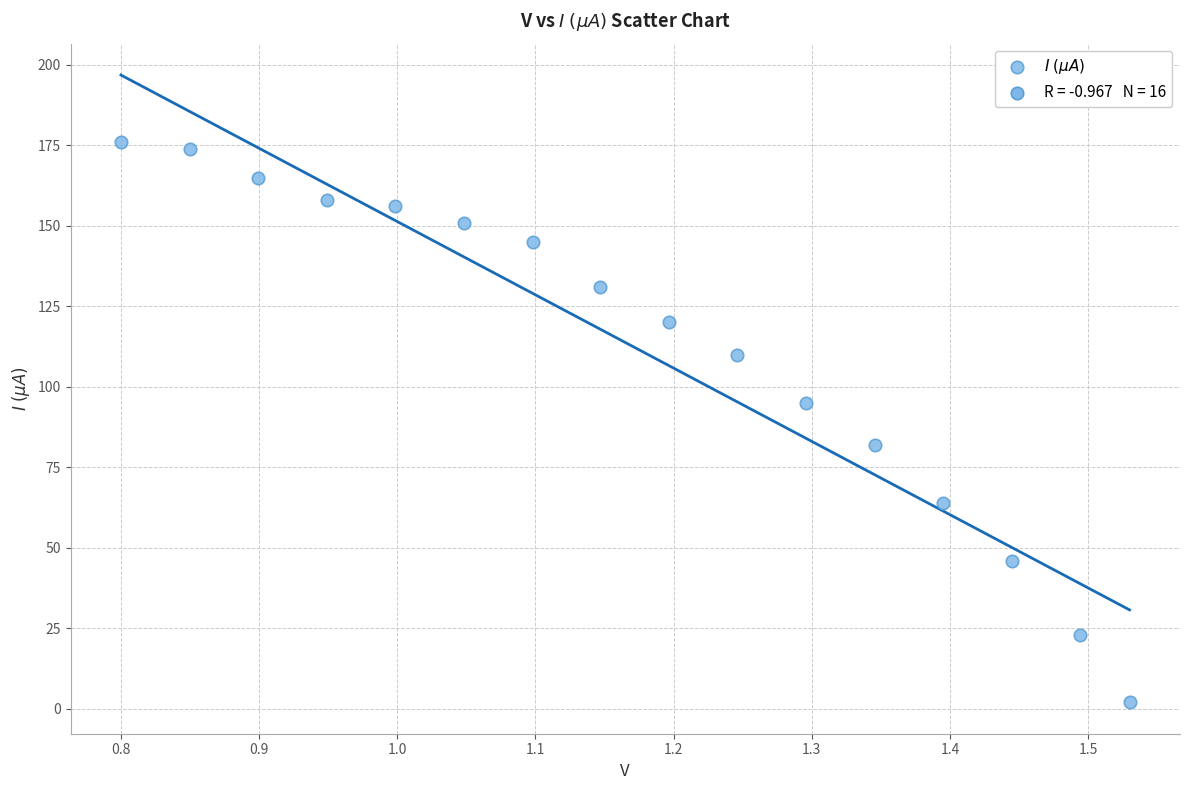

What is the range of Y values (max minus min)?

174